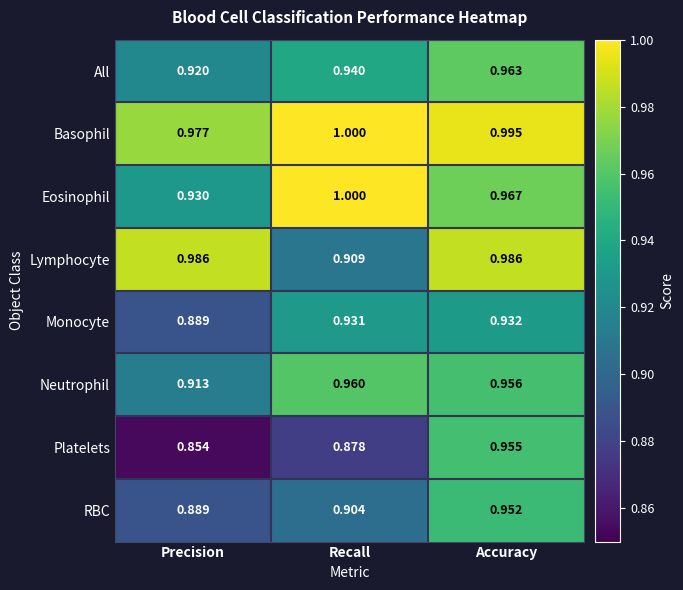

Where is Monocyte nearest to the value 0?

Precision